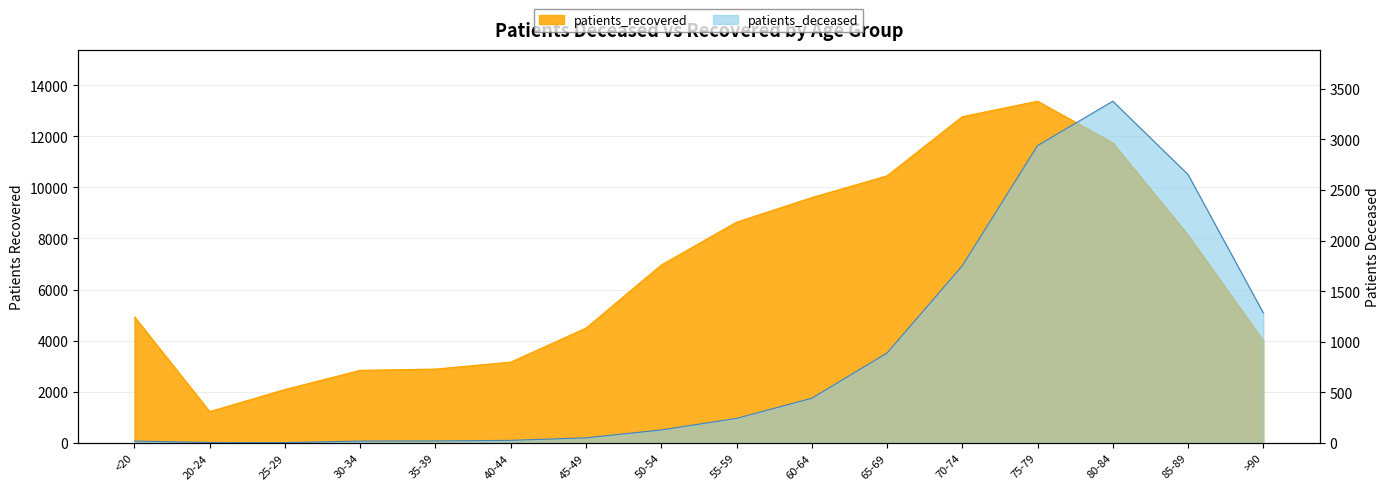

At which category is the sum across all series the highest?

75-79